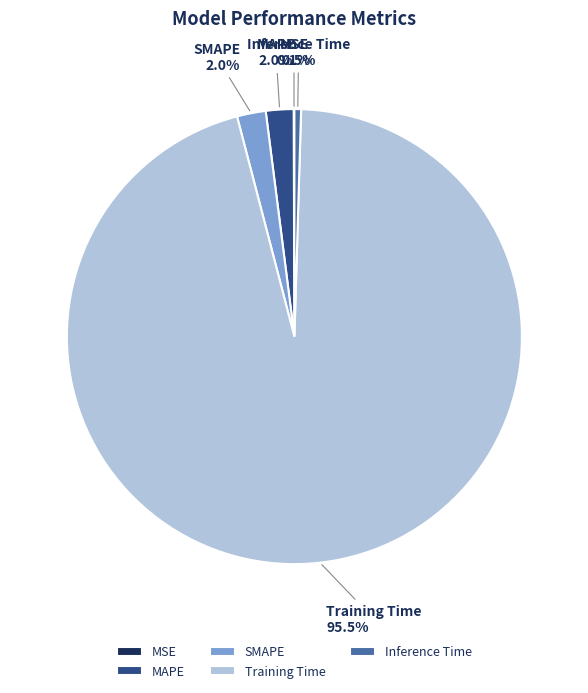

Is the sum of Training Time and MAPE greater than half?

Yes